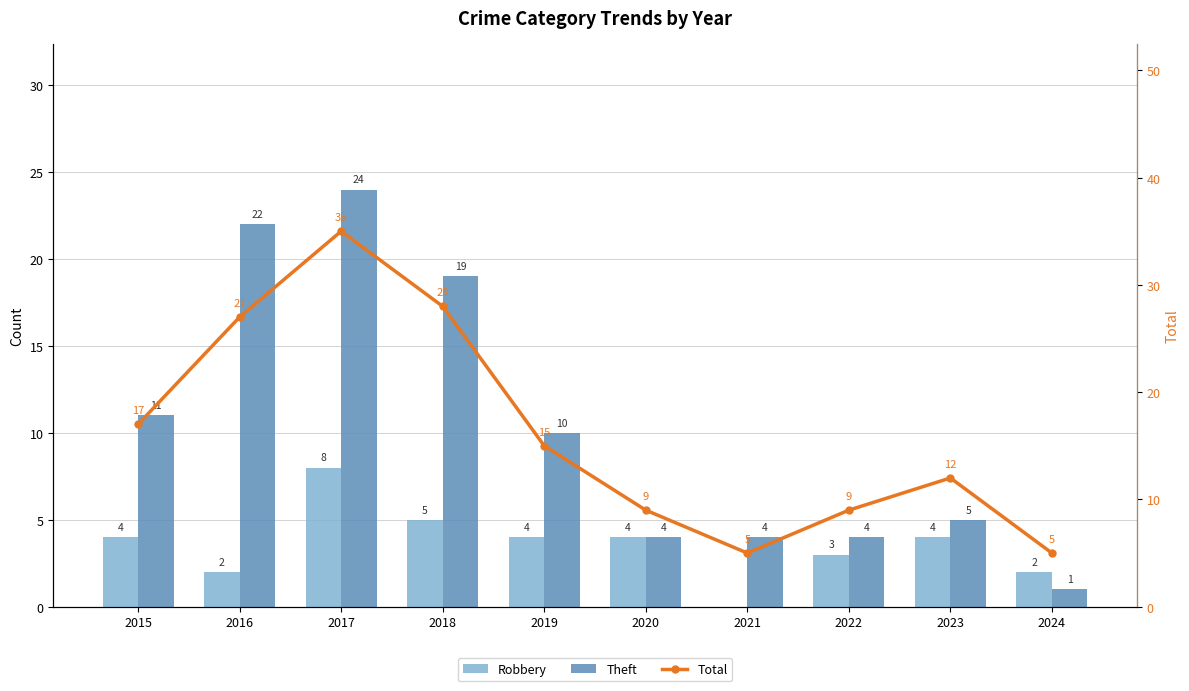

Which series has the largest range (max minus min)?

Total